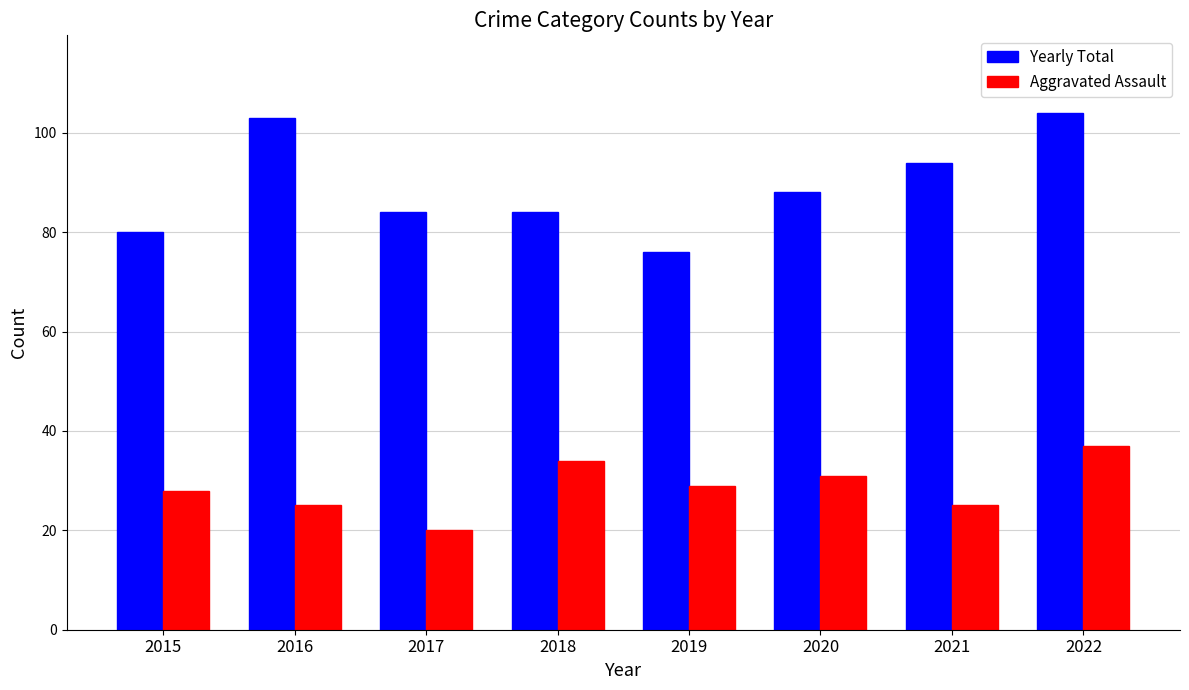

Rank the series by their maximum value, from lowest to highest.

Aggravated Assault, Yearly Total